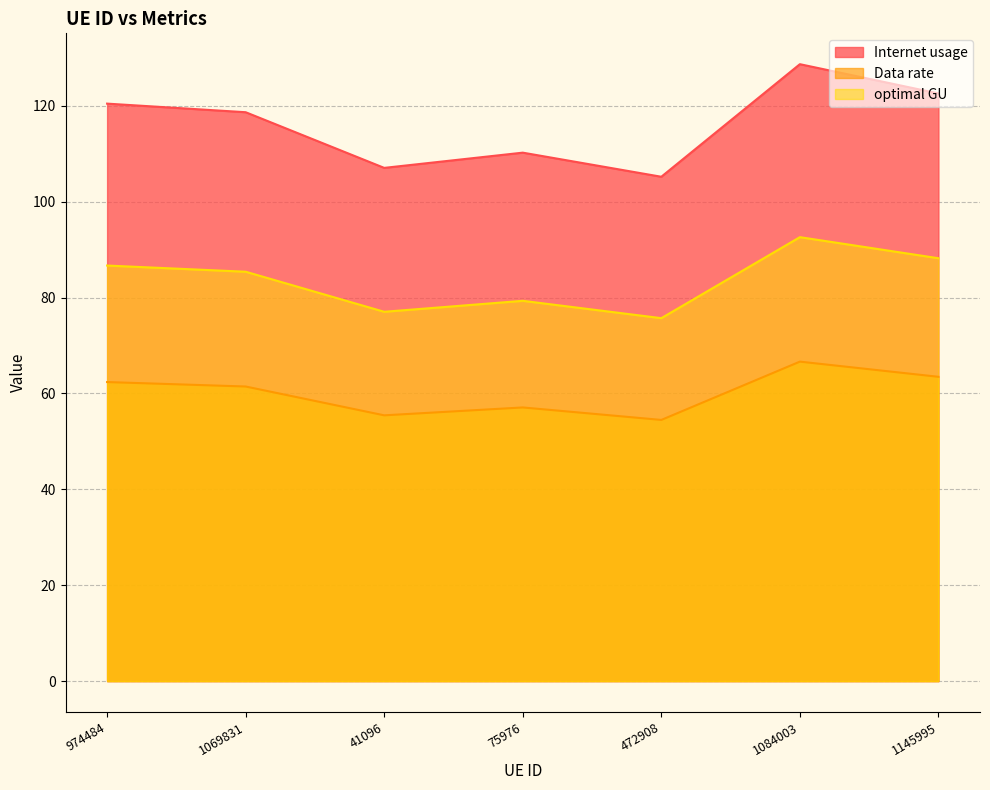

At which category does Data rate reach its first local valley?

41096